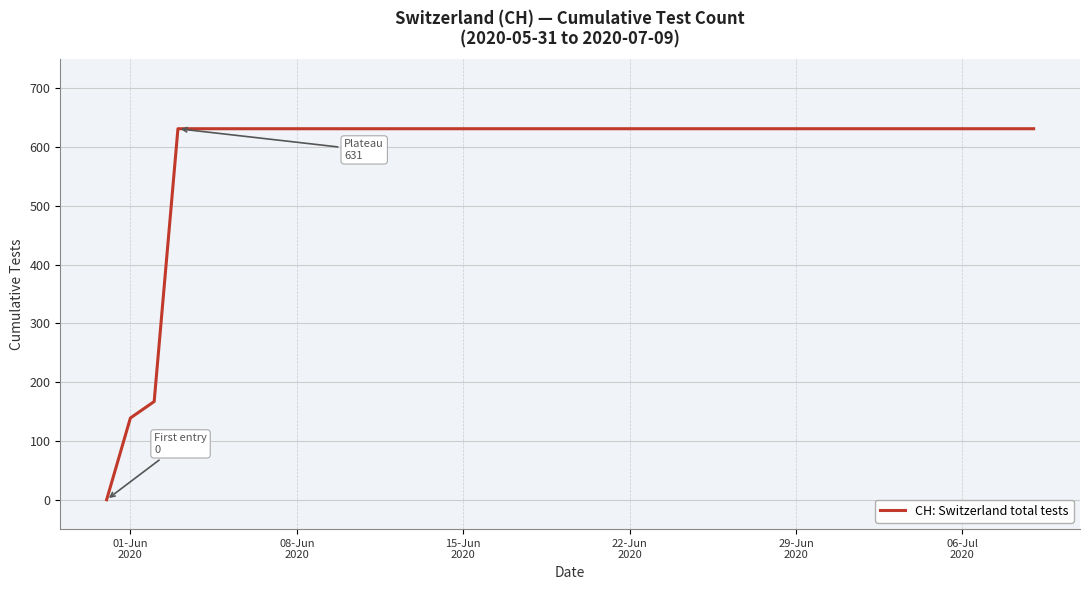

What is the difference between the maximum and minimum values?

631